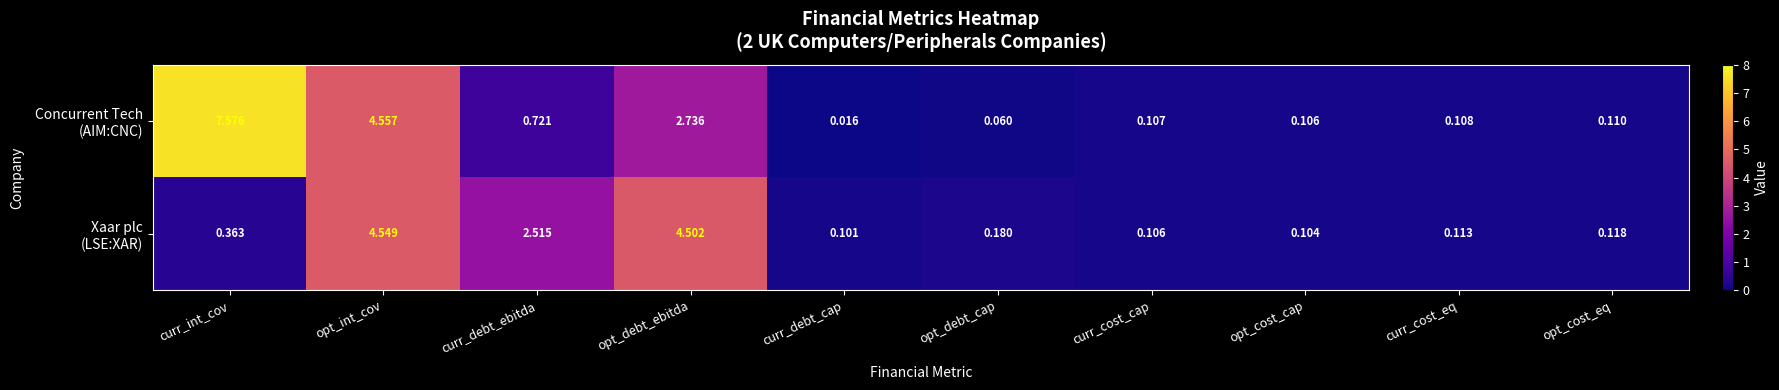

At which category does the chart reach its minimum across all series?

curr_debt_cap